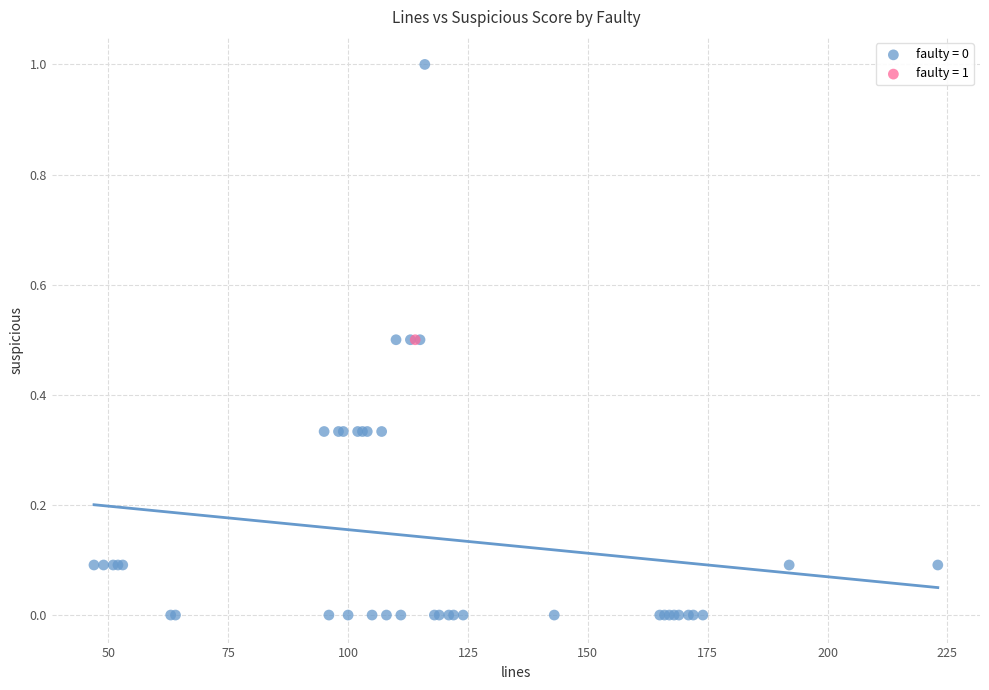

What are all the series names shown in the legend?

faulty = 0, faulty = 1